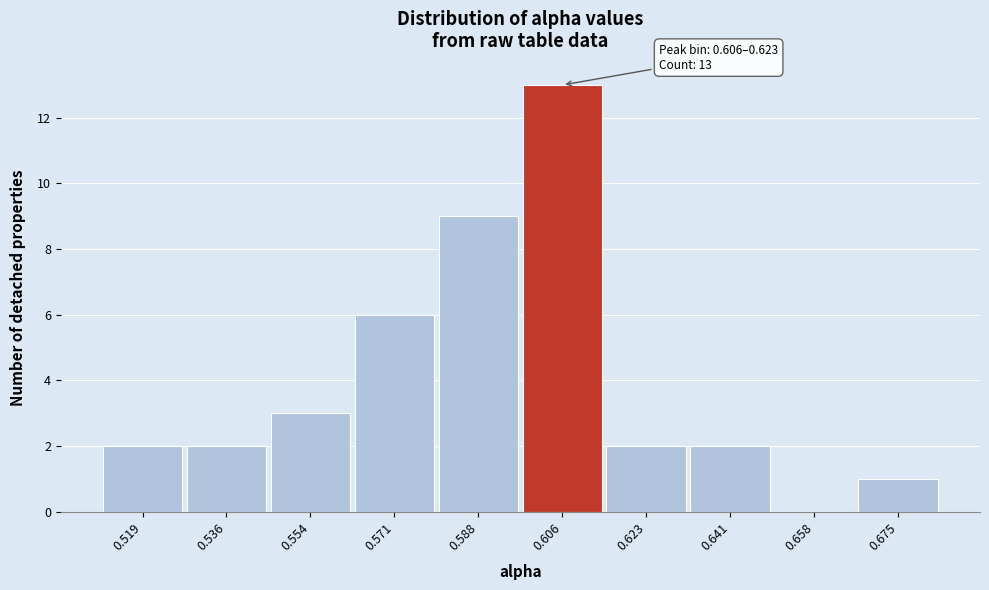

Reading right to left, list all the values displayed in this chart.

0.675=1	0.658=0	0.641=2	0.623=2	0.606=13	0.588=9	0.571=6	0.554=3	0.536=2	0.519=2